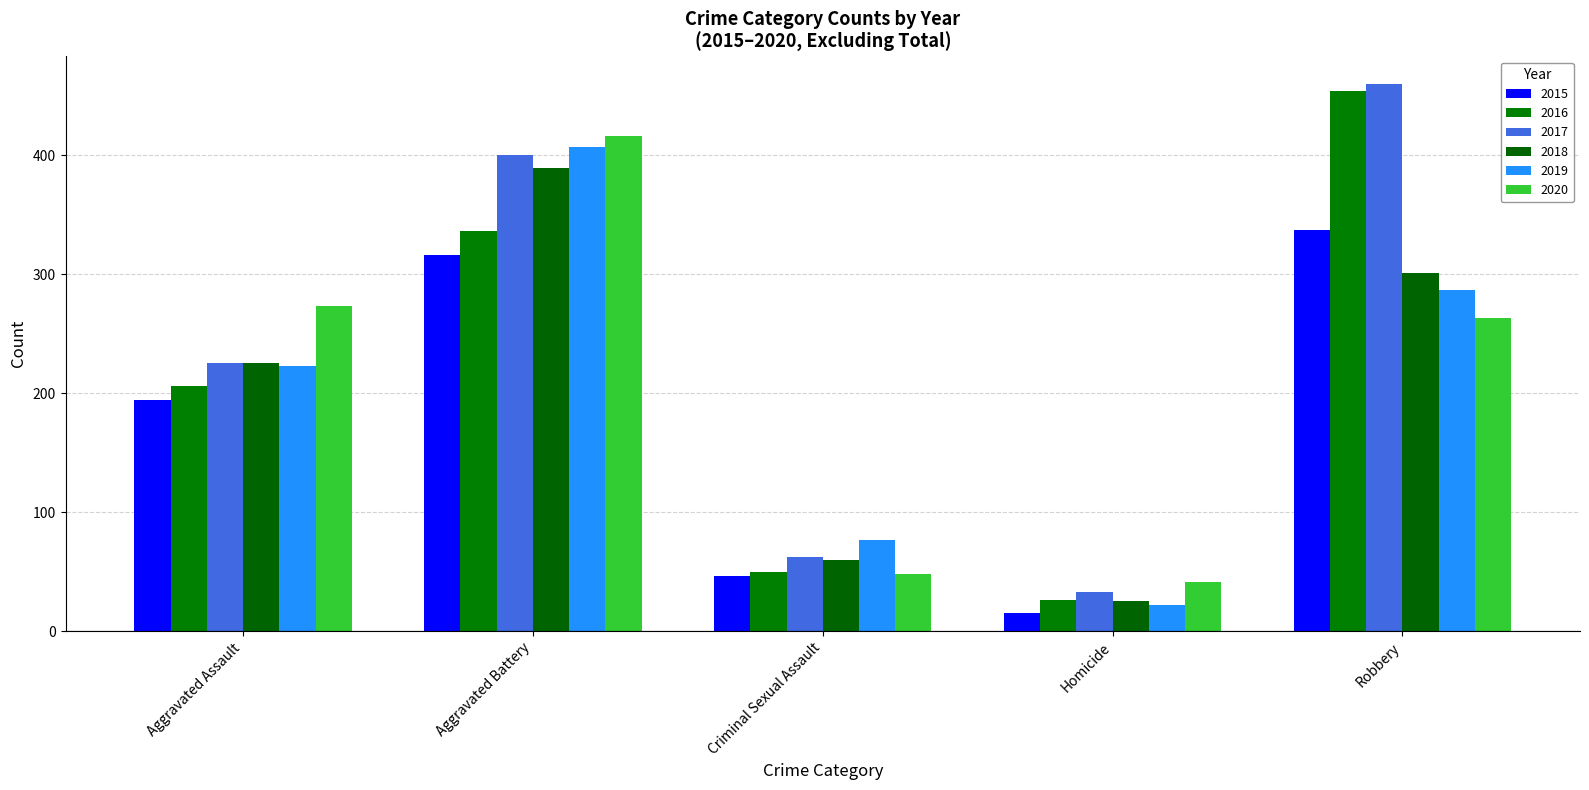

What is the difference between the highest and lowest values at Aggravated Battery?

100